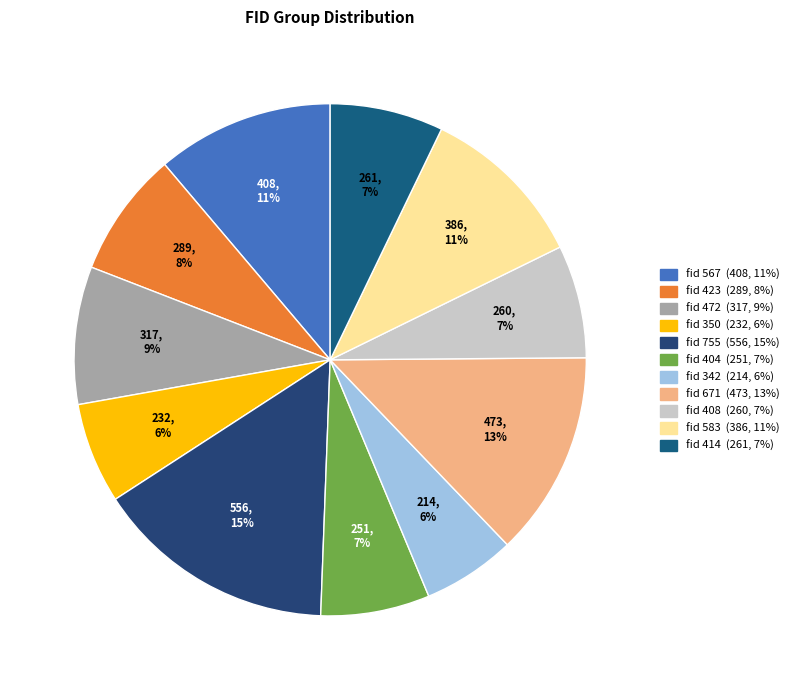

How many slices are in this pie chart?

11